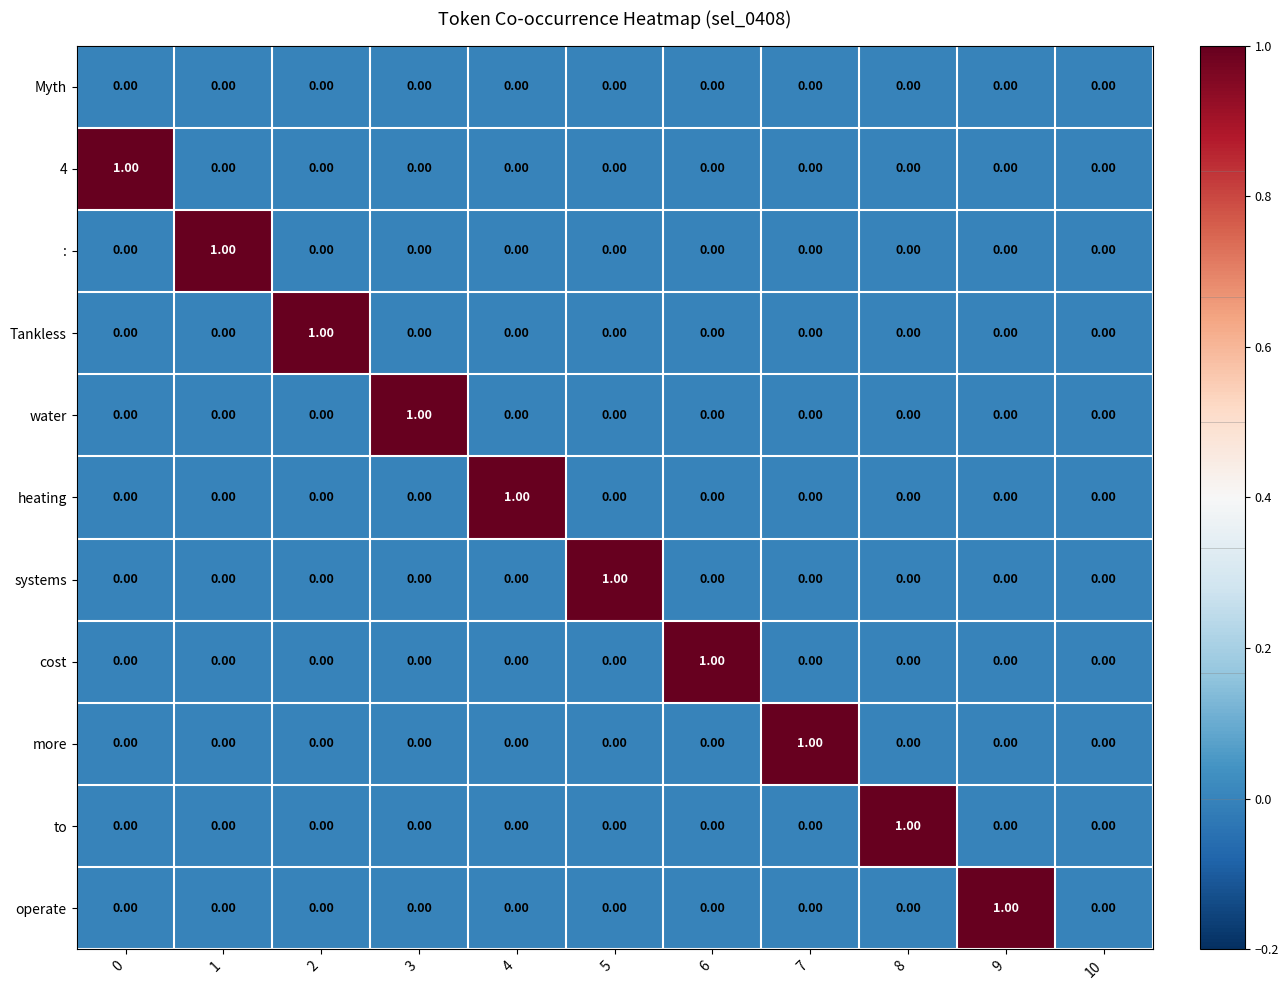

How many categories are shown in the chart?

11